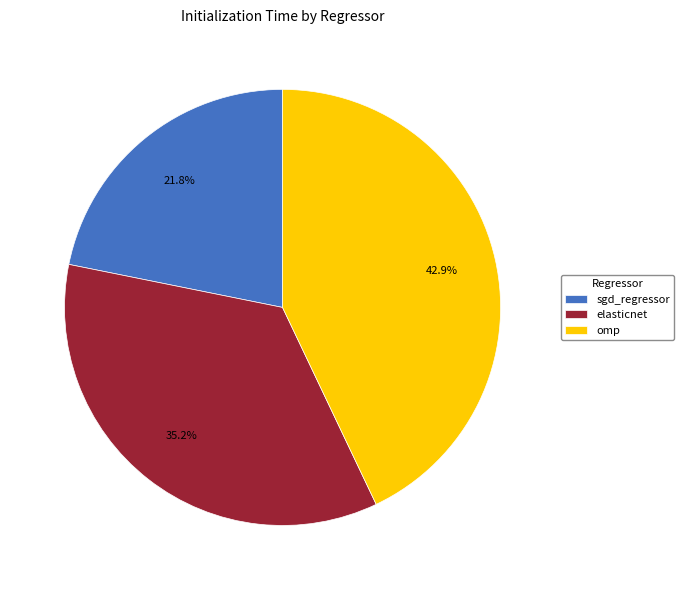

To the nearest percent, what is the average slice percentage?

33%